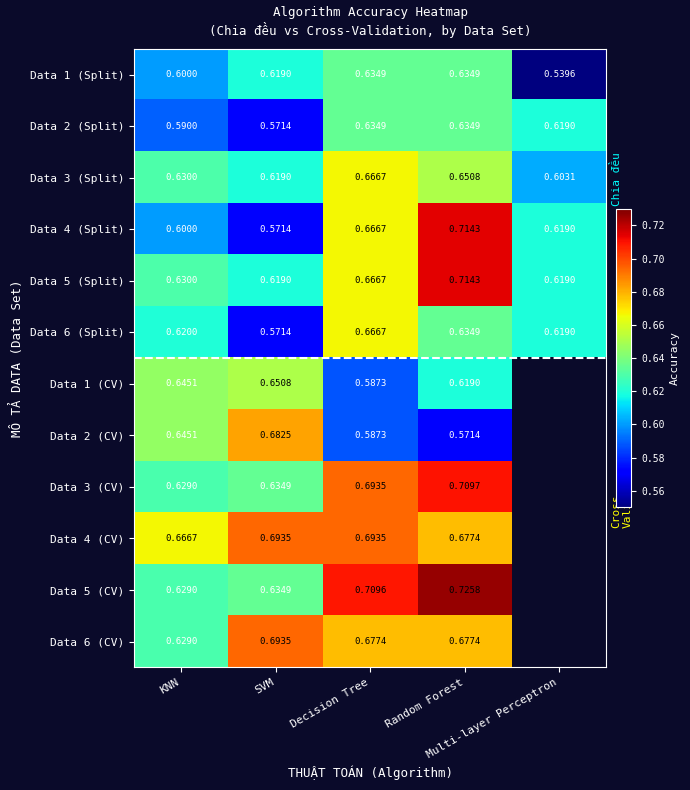

Is it true that Data 1 (CV) equals 0.6 at KNN?

True